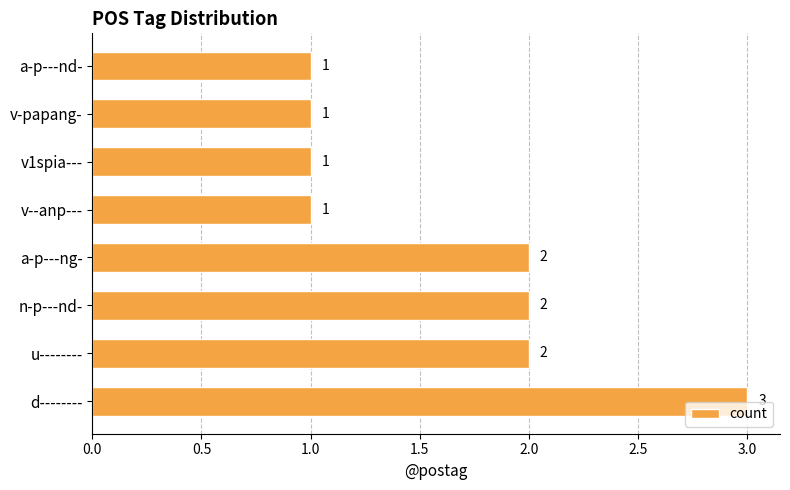

Approximately how many times larger is the value at u-------- compared to n-p---nd-?

1.0